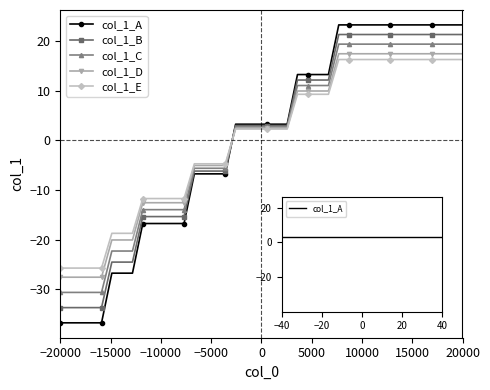

Is this an area chart (filled region under the line)?

No